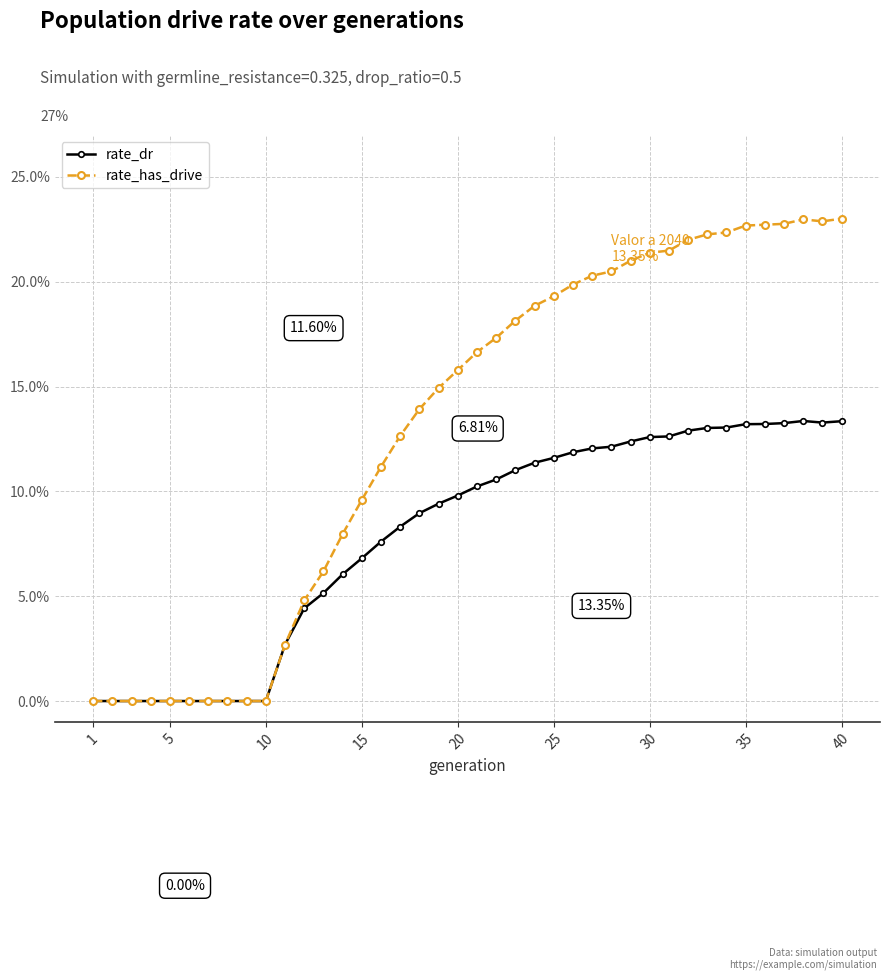

Is this an area chart (filled region under the line)?

No